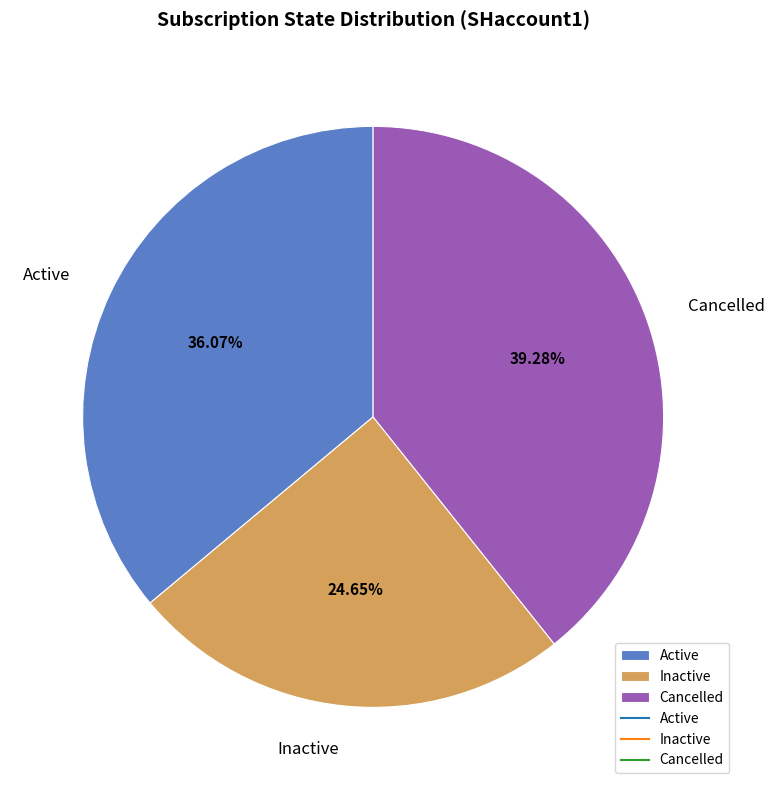

Which has a higher value, Active or Cancelled?

Cancelled